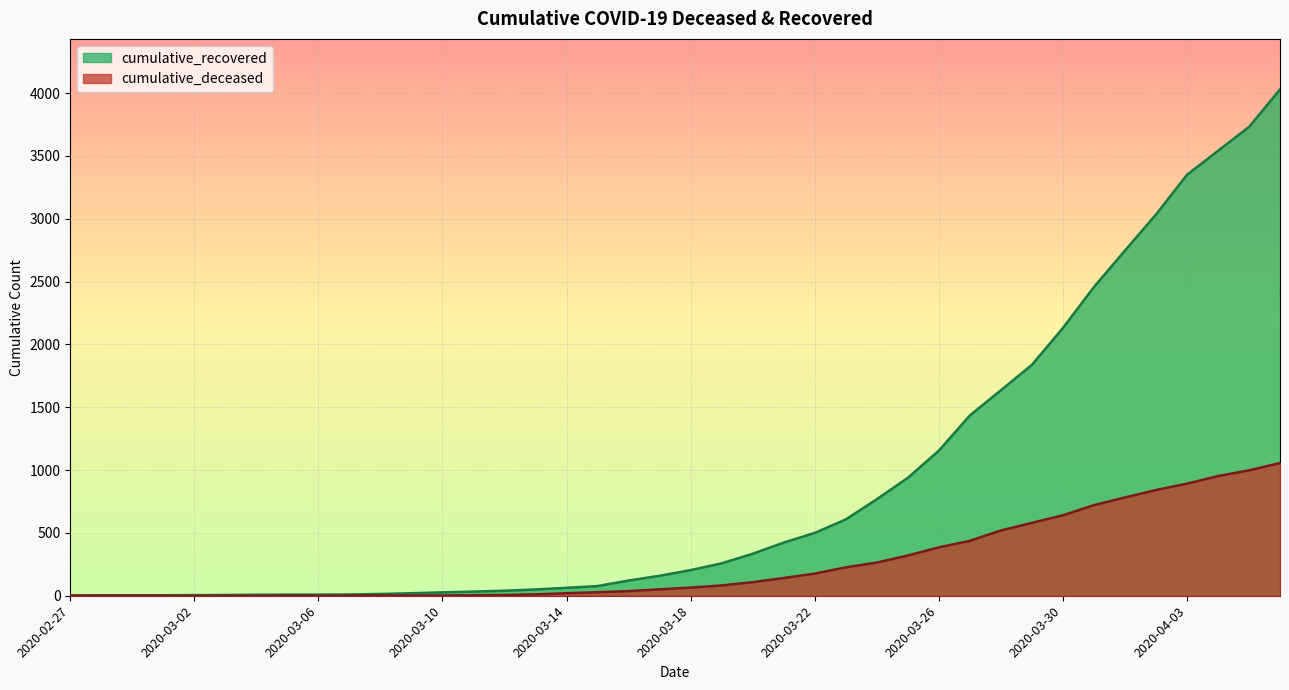

What are all the series names shown in the legend?

cumulative_recovered, cumulative_deceased